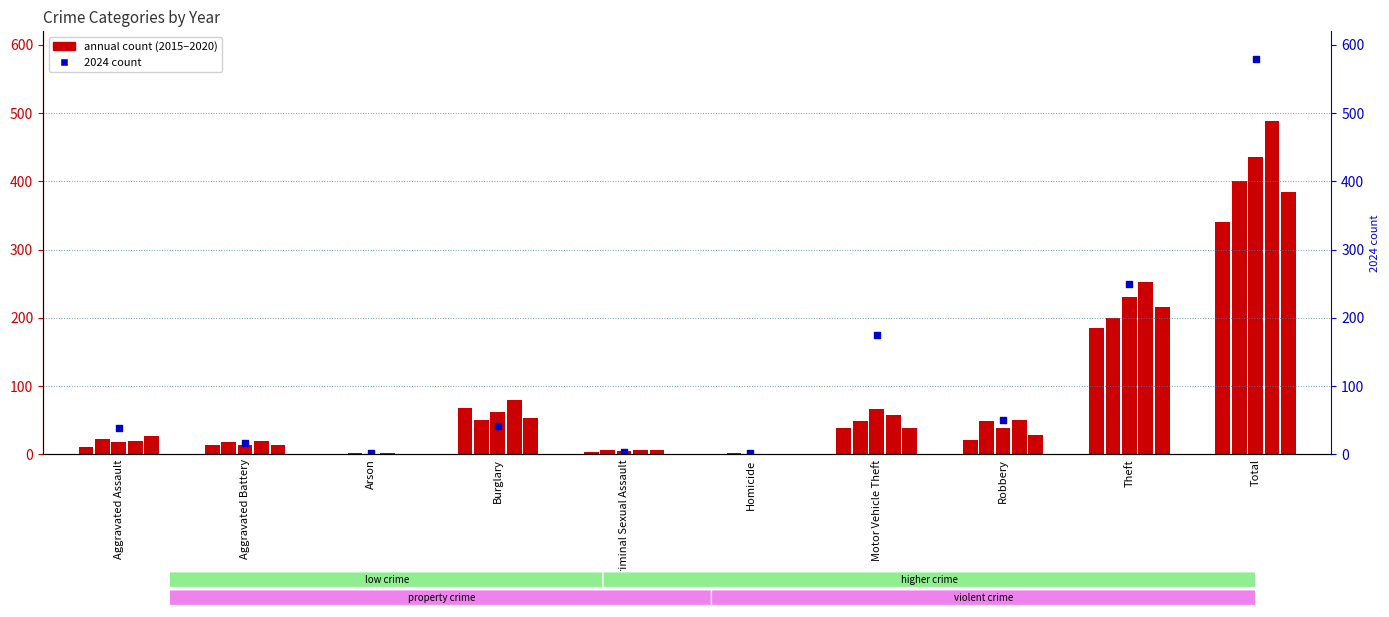

Which series reaches the maximum Y coordinate?

2024